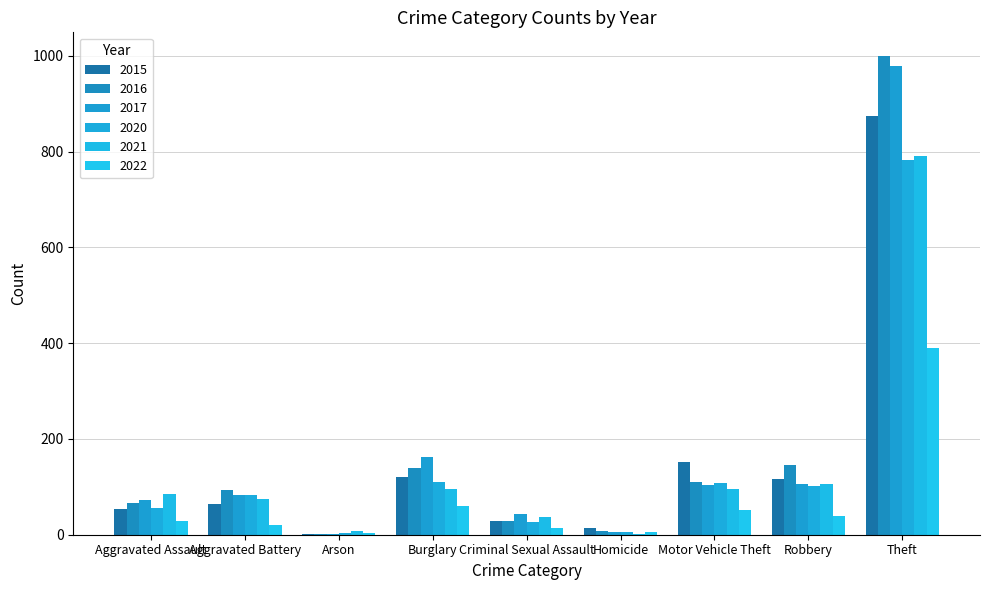

How many distinct data groups are displayed?

6